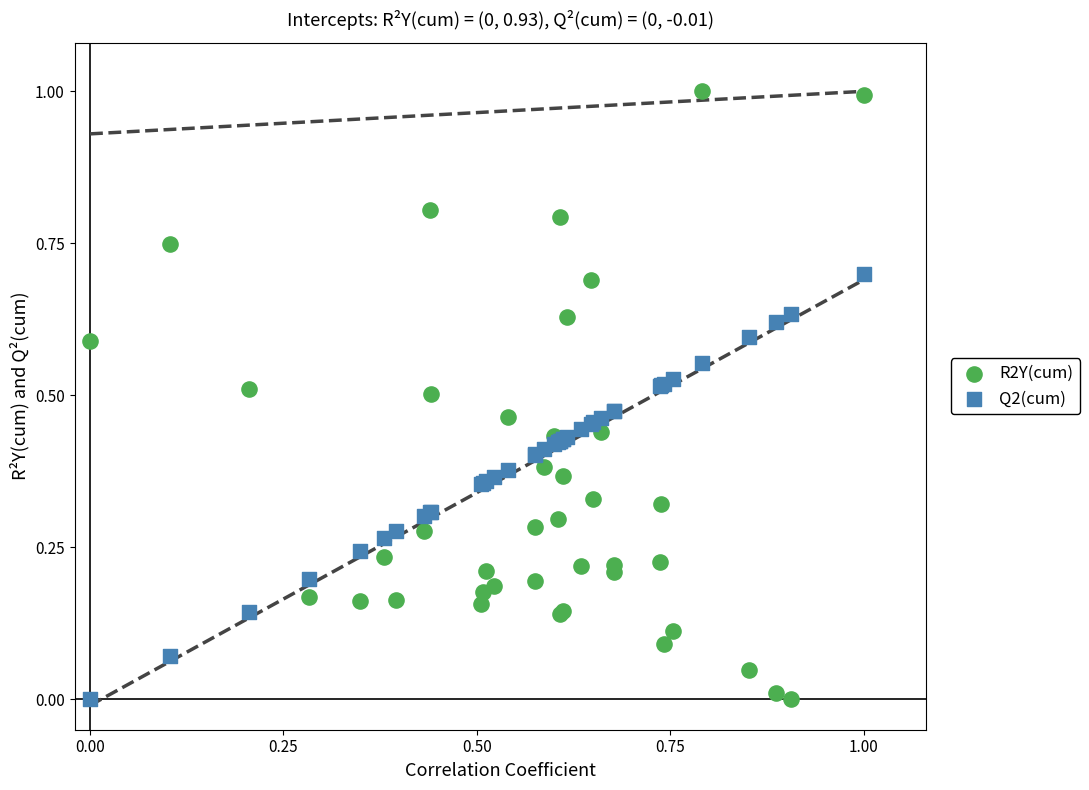

Which series has the widest spread of Y values?

R2Y(cum)